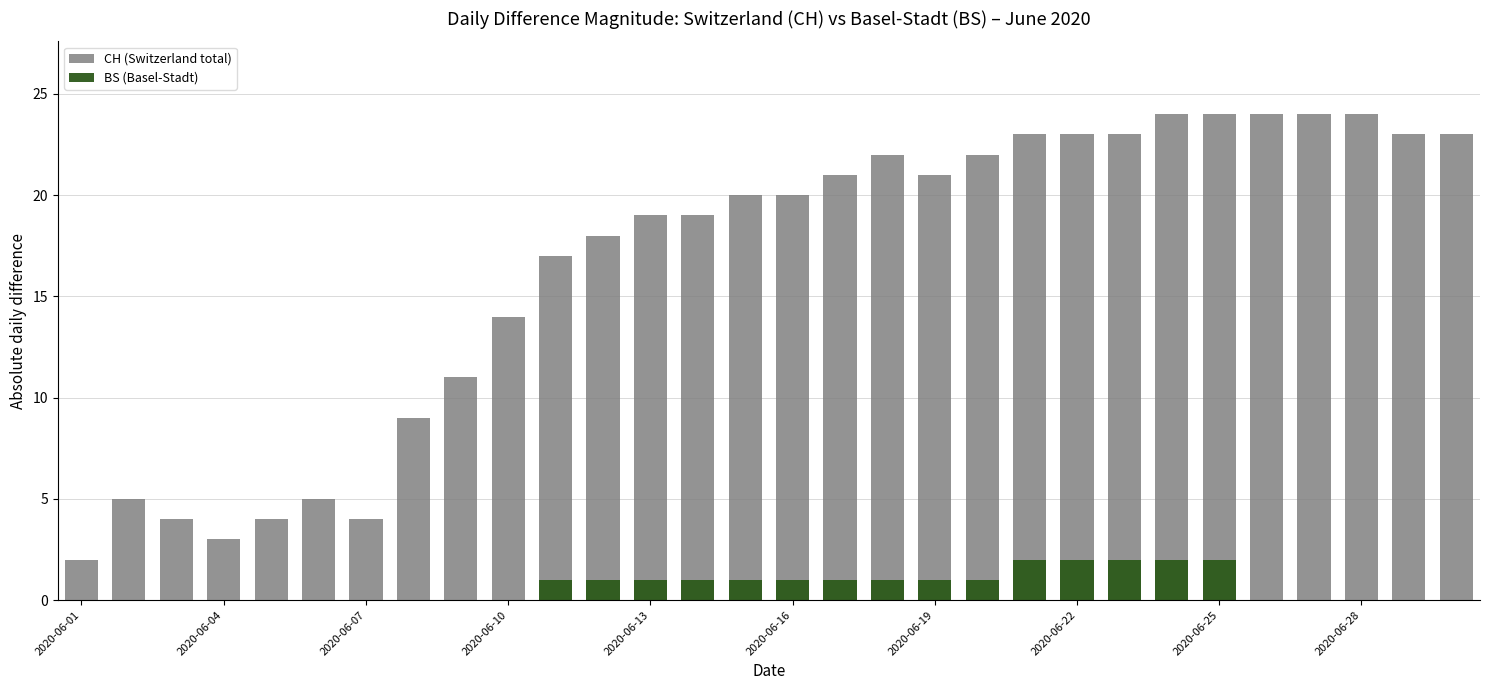

What is the total value across all series at 10?

18